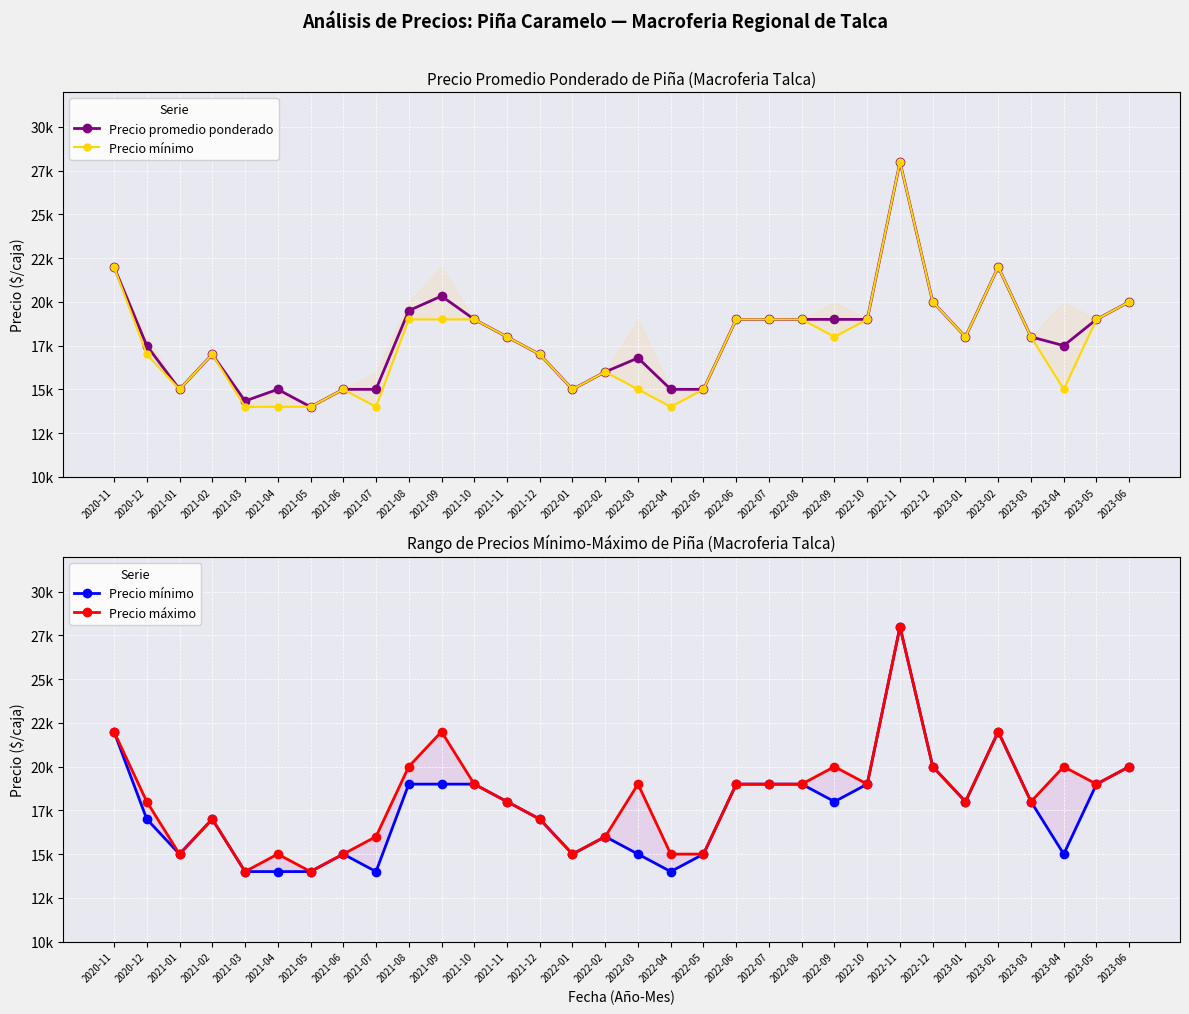

Count the number of categories in the chart.

32